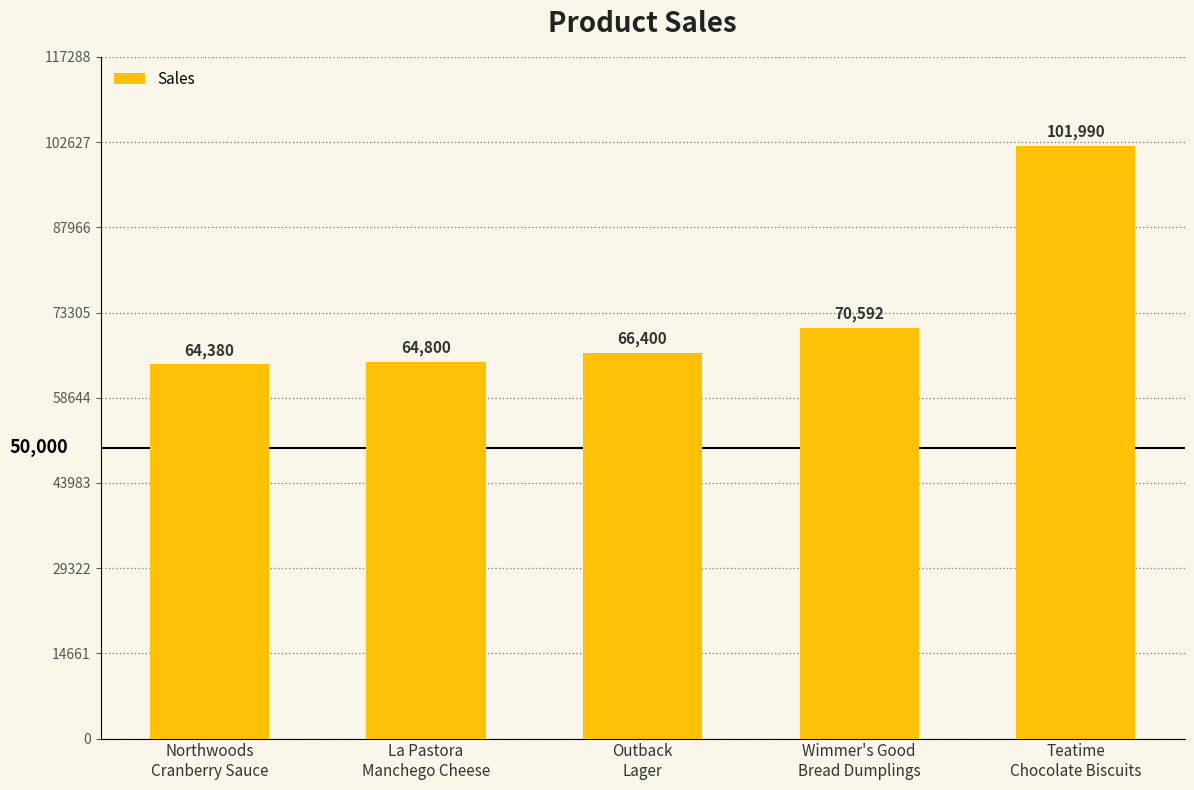

What is the ratio of the value at Wimmer's Good
Bread Dumplings to the value at Northwoods
Cranberry Sauce?

1.1